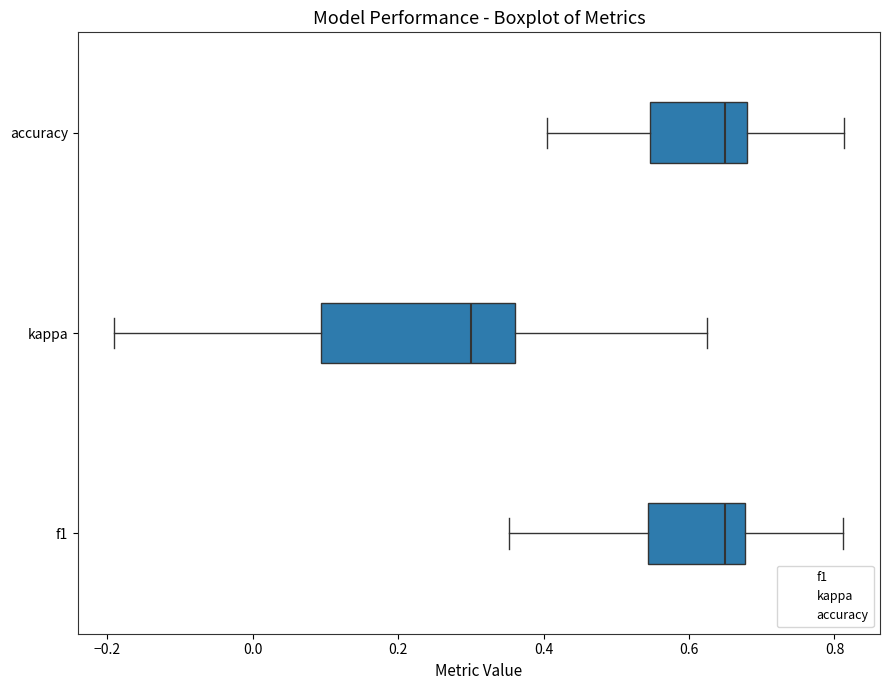

Reading bottom to top, read every box against the x-axis: the position of its median line, the range the box covers, and the ends of its whiskers. The values are not printed on the chart, so give them approximately, as read against the axis.

f1: median 0.64, box 0.54 to 0.68, whiskers 0.36 to 0.82
kappa: median 0.30, box 0.10 to 0.36, whiskers -0.20 to 0.62
accuracy: median 0.66, box 0.54 to 0.68, whiskers 0.40 to 0.82